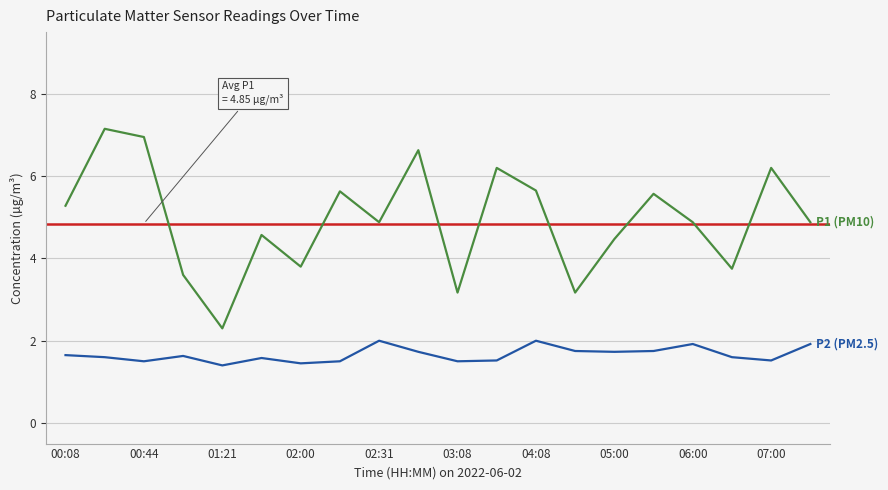

What is the average value of the P2 (PM2.5) series?

1.7